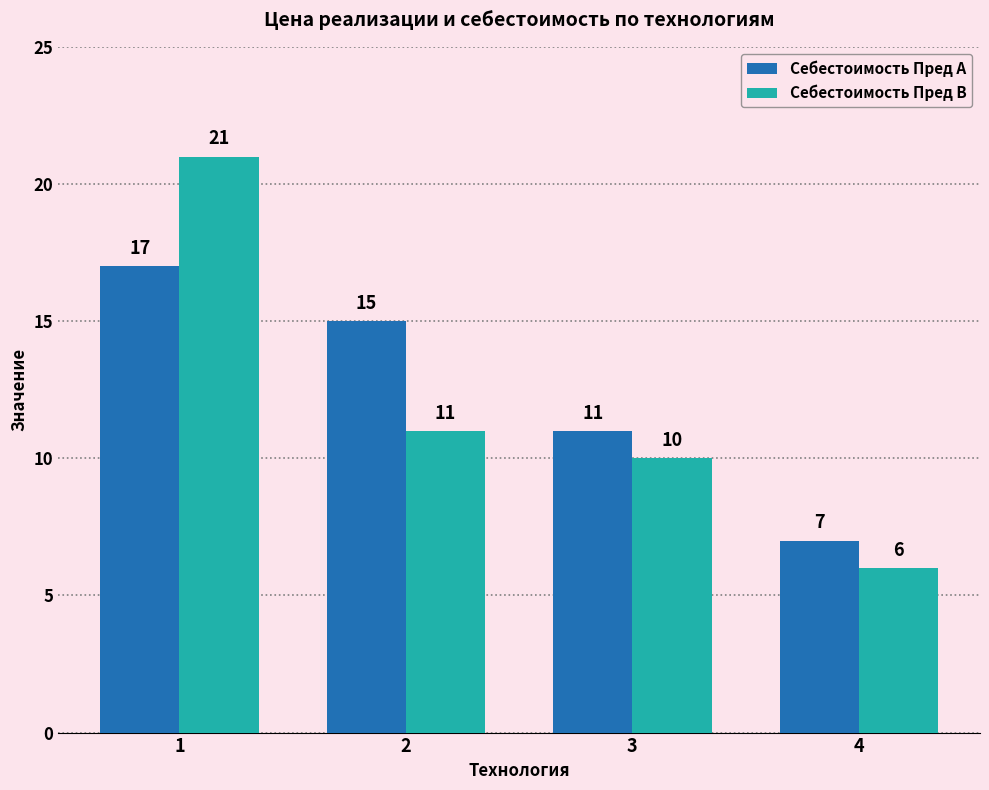

At which category is the sum across all series the highest?

1